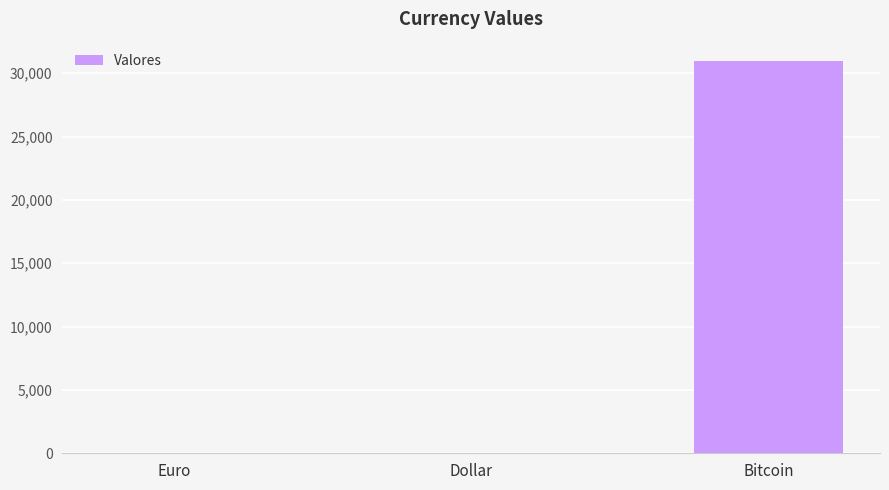

Is it true that the value at Bitcoin is 52395.4?

False